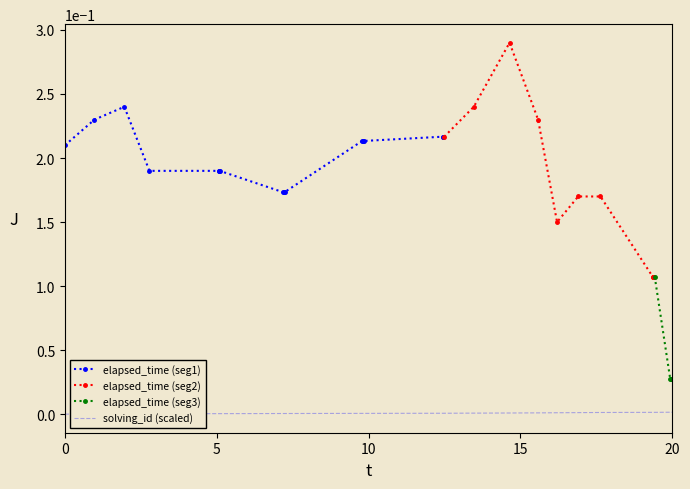

Is it true that solving_id (scaled) equals 0.0 at 20?

True